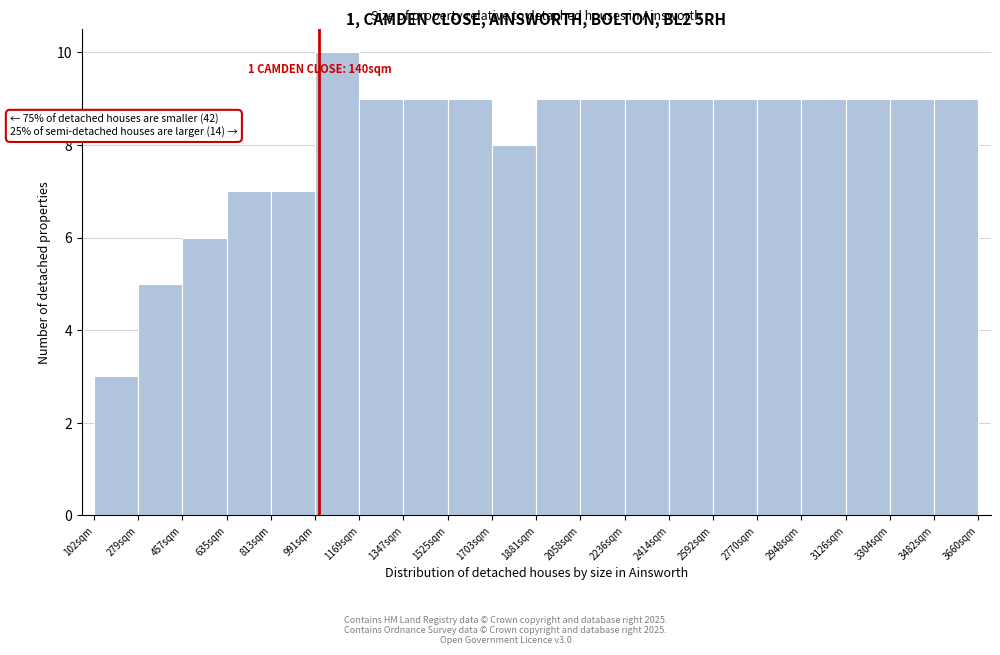

Over which range of the x-axis is the bar tallest?

1000 to 1160